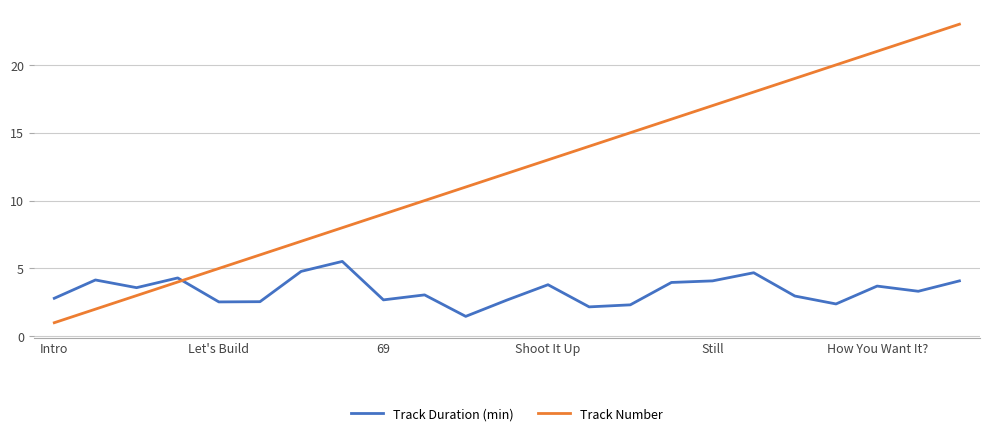

Which series has the widest spread of values?

Track Number